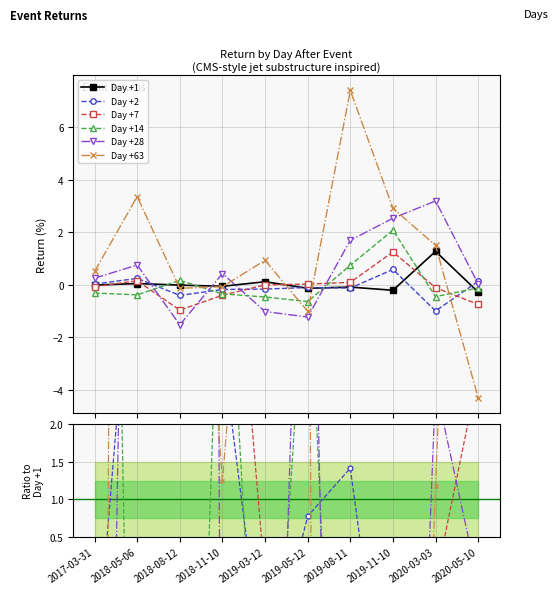

Does the chart have visible grid lines?

Yes